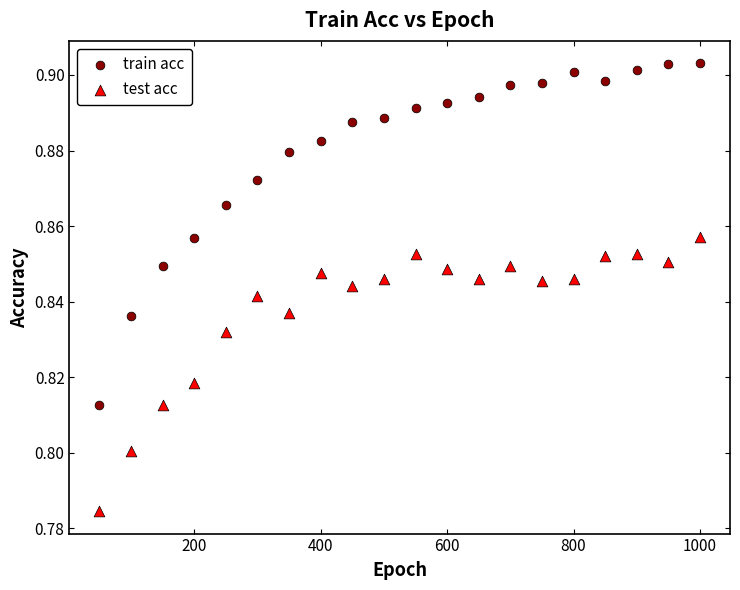

Which series reaches the minimum Y coordinate?

test acc